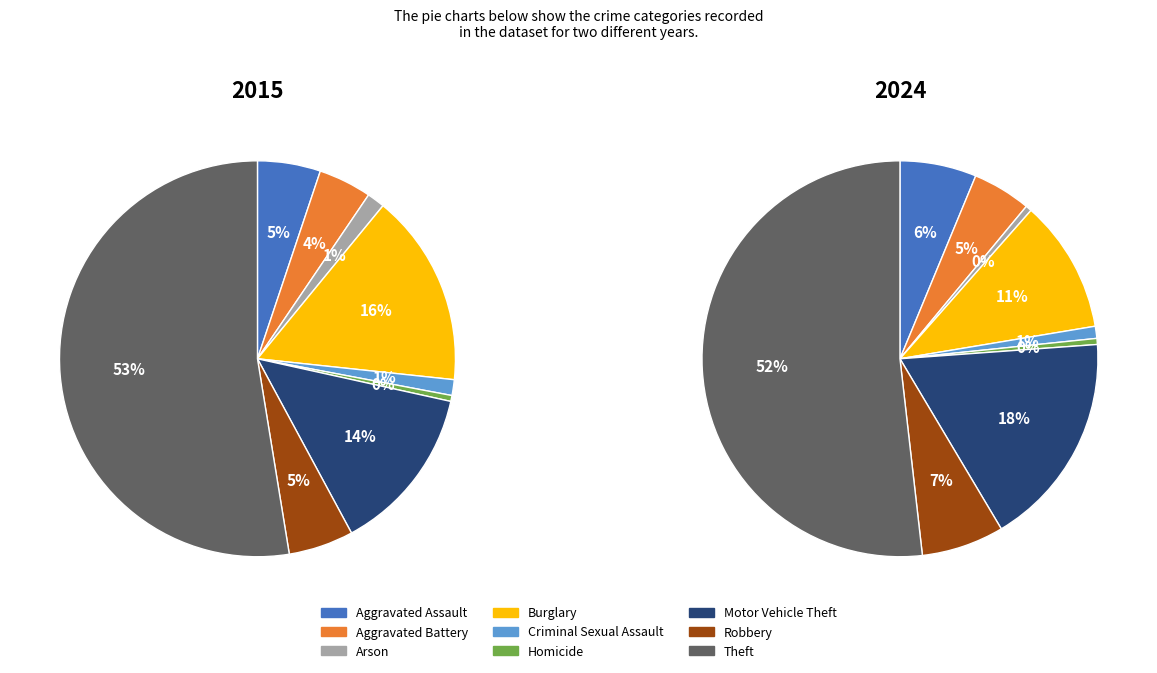

Combined, what portion of the pie is Homicide and Aggravated Battery?

4.8%